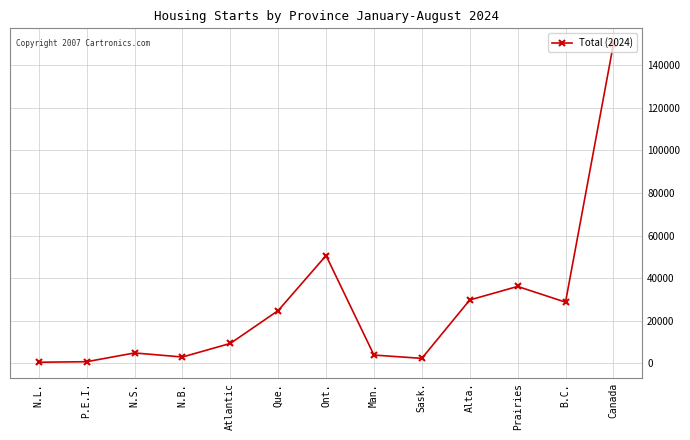

What is the label of the 7th point from the left?

Ont.